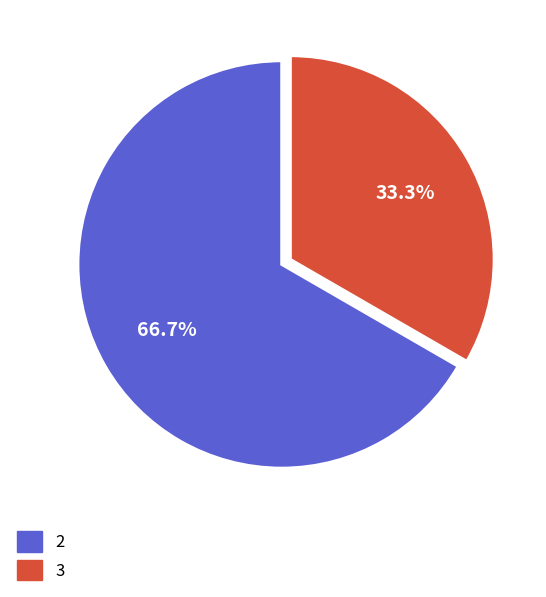

Does 3 account for over 50% of the chart?

No